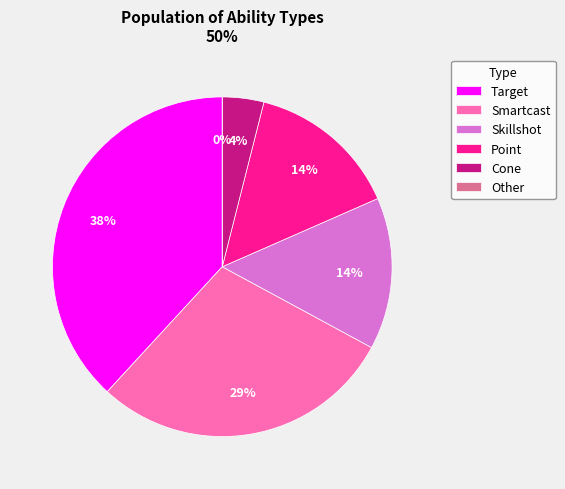

What is the smallest slice in the pie chart?

Other